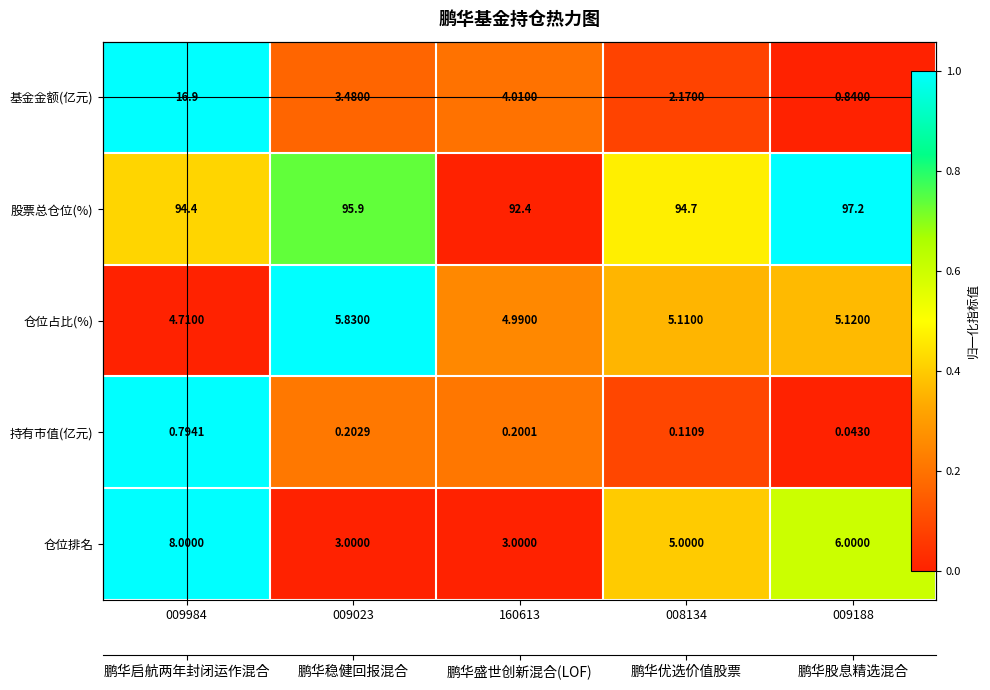

Count the number of categories in the chart.

5